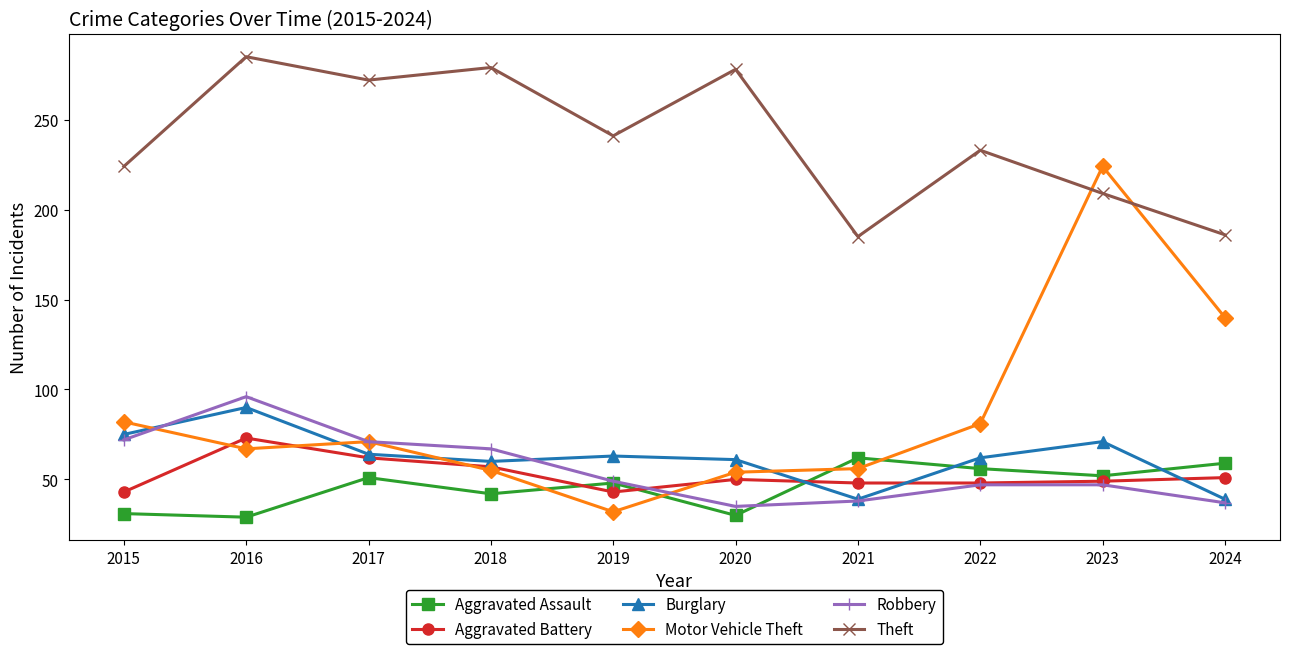

What is the greatest value displayed?

285